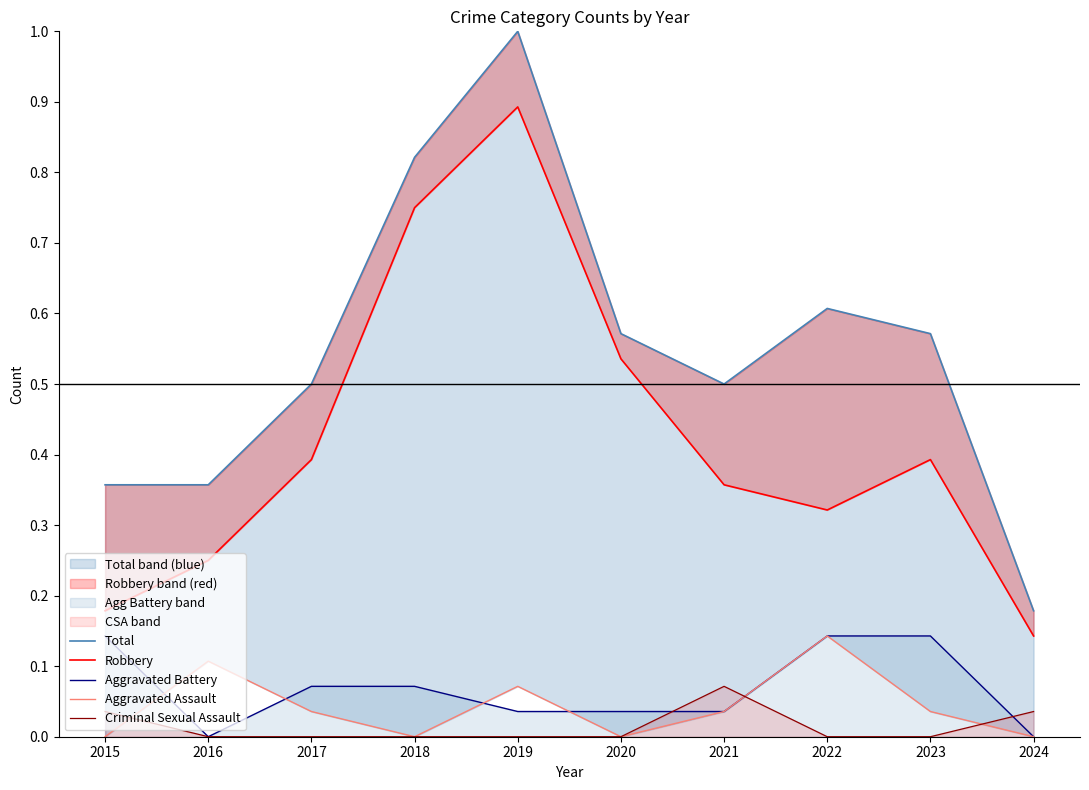

Reading right to left, extract all data points from this chart.

Total: 0.2	0.6	0.6	0.5	0.6	1.0	0.8	0.5	0.4	0.4
Robbery: 0.1	0.4	0.3	0.4	0.5	0.9	0.8	0.4	0.2	0.2
Aggravated Battery: 0.0	0.1	0.1	0.0	0.0	0.0	0.1	0.1	0.0	0.1
Aggravated Assault: 0.0	0.0	0.1	0.0	0.0	0.1	0.0	0.0	0.1	0.0
Criminal Sexual Assault: 0.0	0.0	0.0	0.1	0.0	0.0	0.0	0.0	0.0	0.0